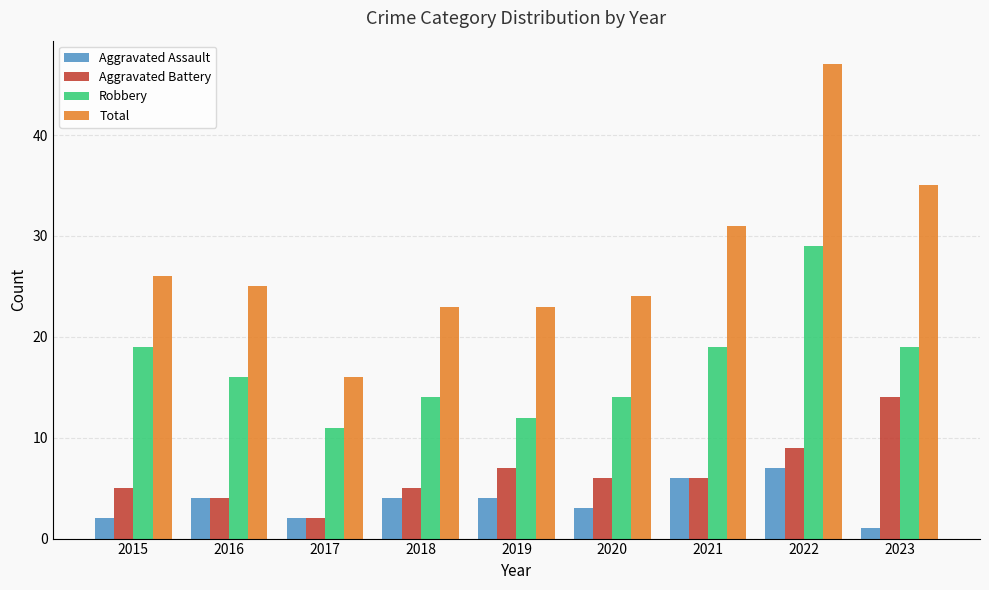

Which category has the lowest value across all series?

2023